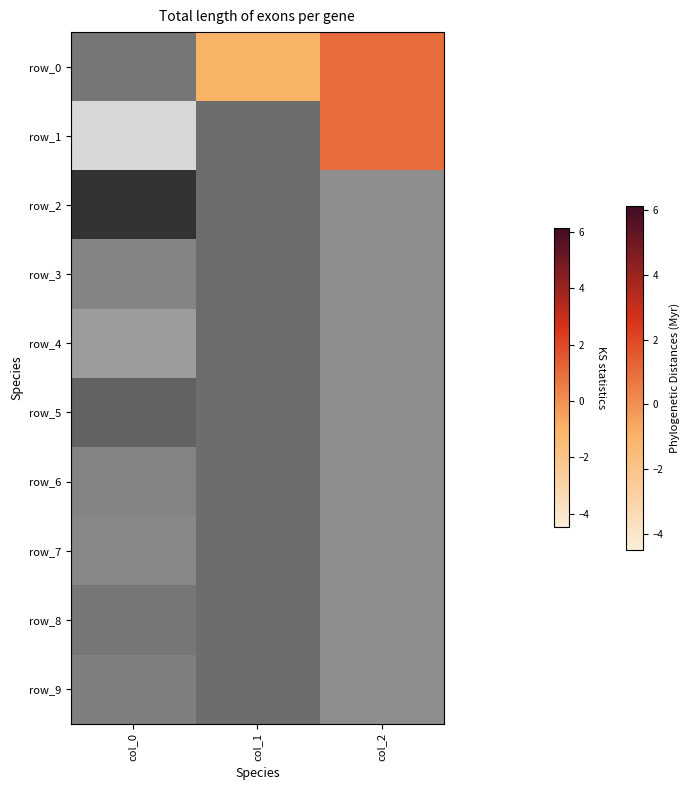

What is the average value of the row_3 series?

0.1